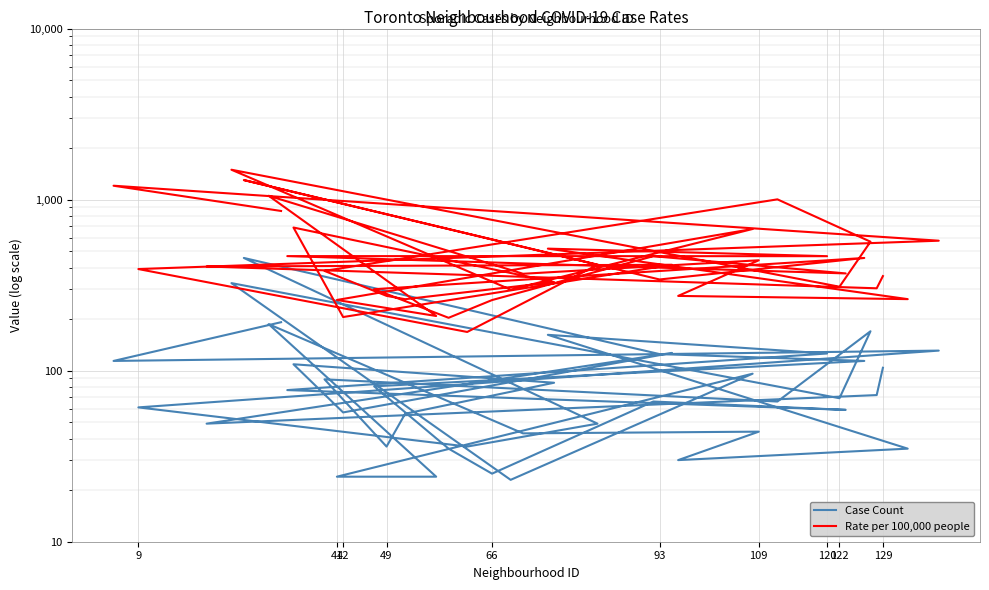

Reading right to left, transcribe all the data shown in this chart.

Case Count: 192.0	114.0	131.0	61.0	36.0	49.0	456.0	125.0	114.0	81.0	35.0	25.0	66.0	59.0	77.0	126.0	162.0	35.0	30.0	44.0	43.0	187.0	24.0	24.0	96.0	23.0	325.0	69.0	170.0	66.0	89.0	36.0	56.0	85.0	109.0	57.0	127.0	49.0	72.0	104.0
Rate per 100,000 people: 858.2	1205.6	575.2	392.7	168.4	415.8	1300.9	341.3	455.9	299.4	203.7	258.6	467.0	370.3	467.5	466.9	516.9	261.9	273.5	442.0	368.5	1053.1	208.7	259.0	673.4	297.7	1495.1	309.5	567.4	1003.5	383.0	273.7	261.7	329.5	686.7	205.8	416.0	406.5	303.1	357.2